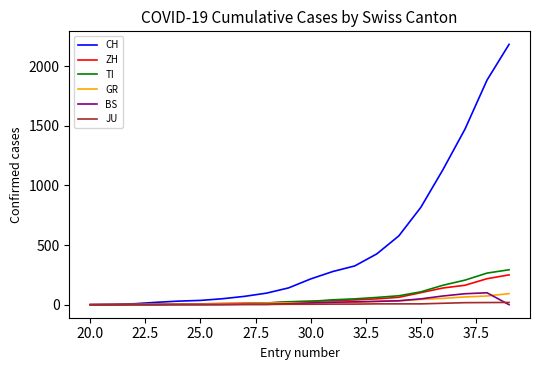

Which series has the widest spread of values?

CH